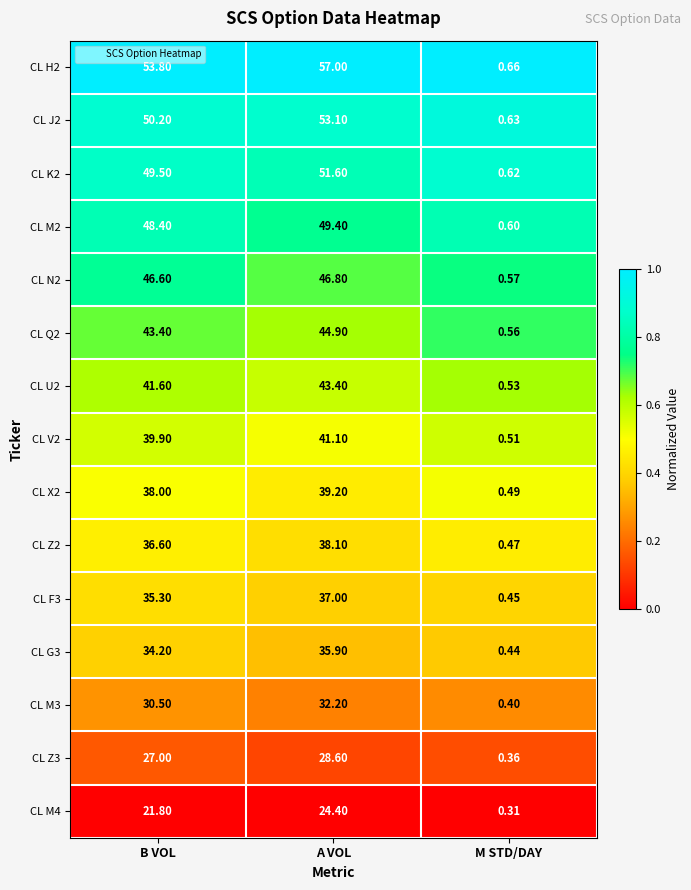

Rank the categories by CL M4 value from lowest to highest.

M STD/DAY, B VOL, A VOL